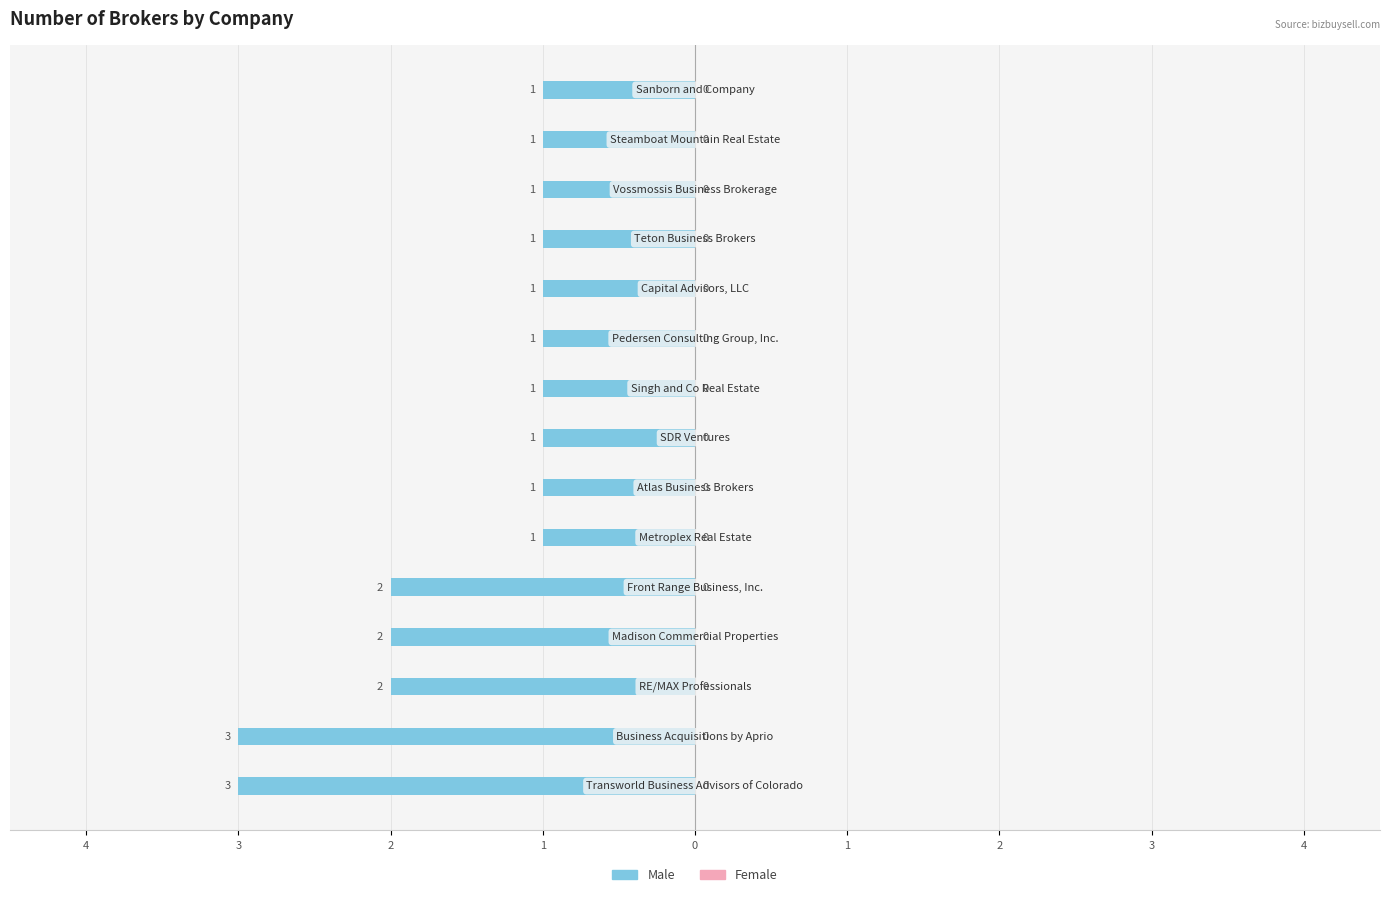

Does the chart contain any negative values?

Yes